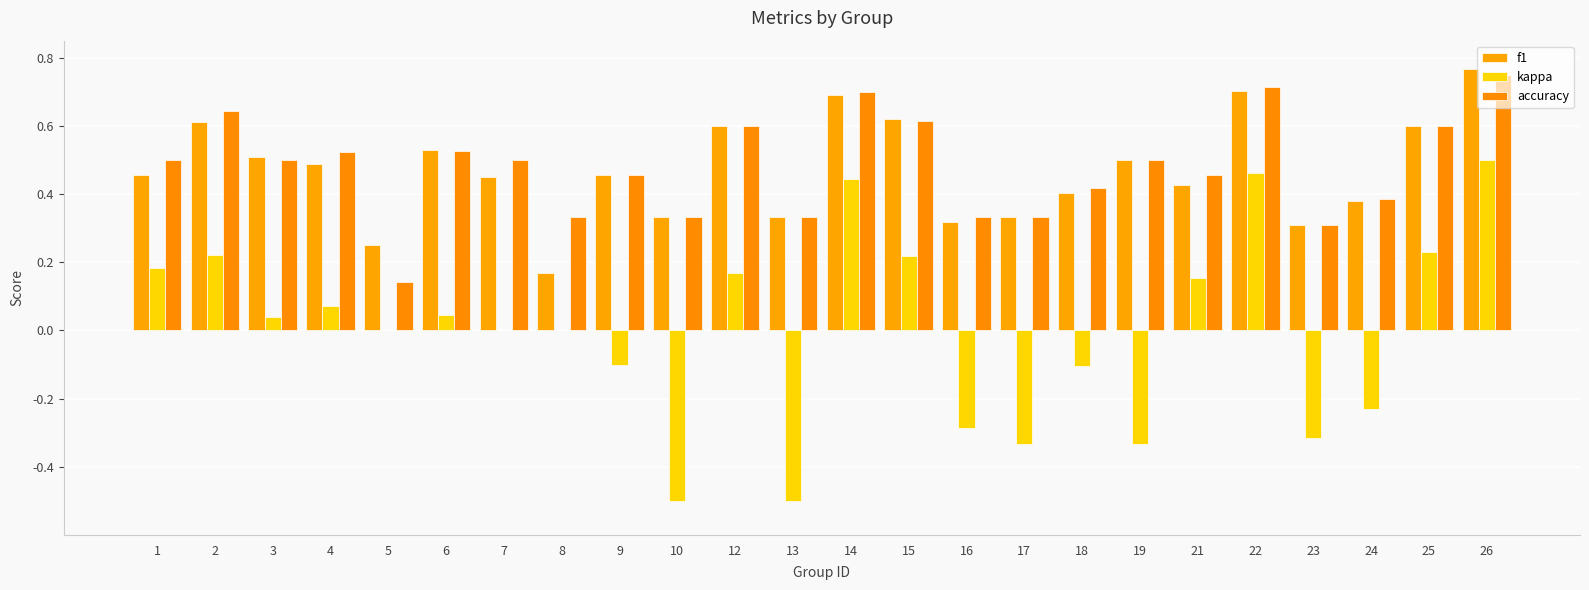

What is the sum of the accuracy values at 10 and 26?

1.1